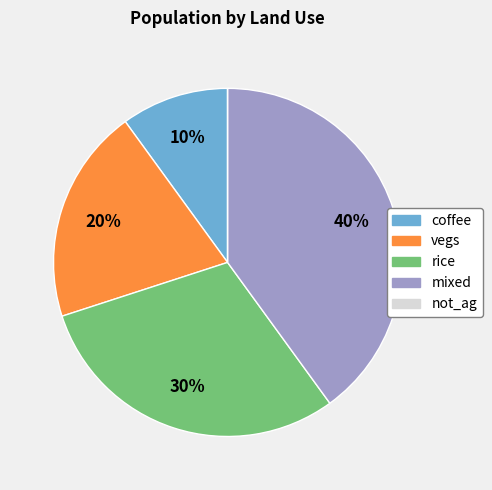

Is mixed the majority of the pie?

No